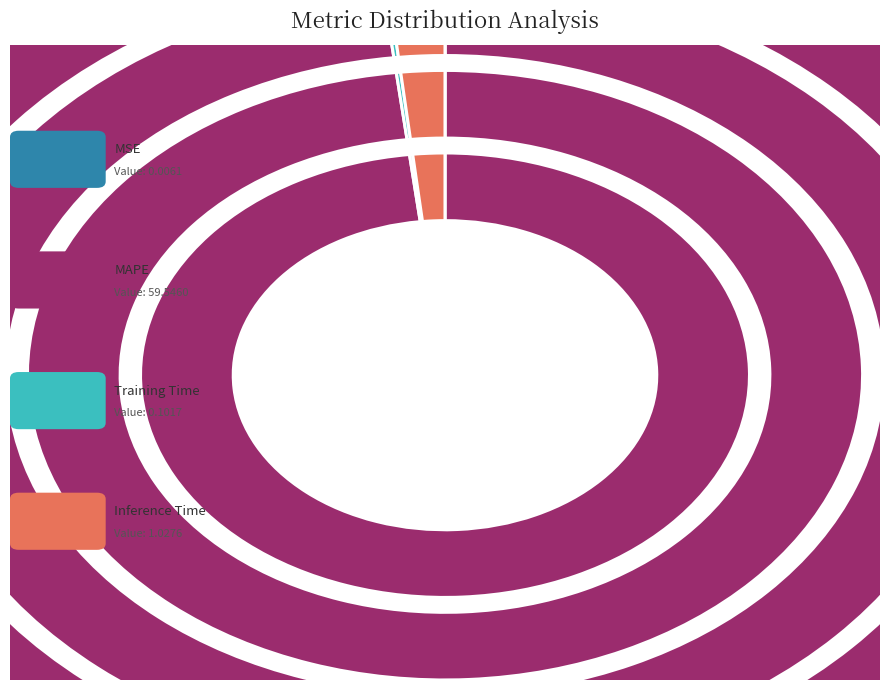

Which slice is the smallest?

MSE